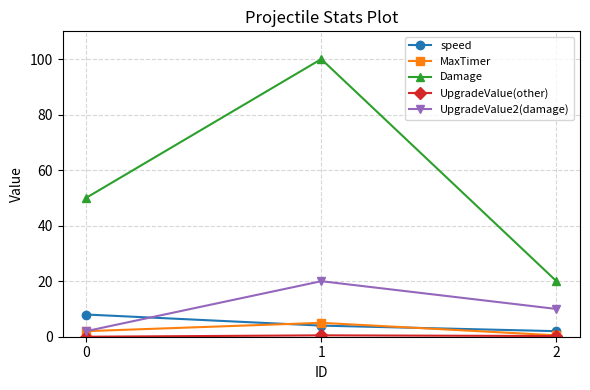

At how many categories does at least one series exceed 35?

2